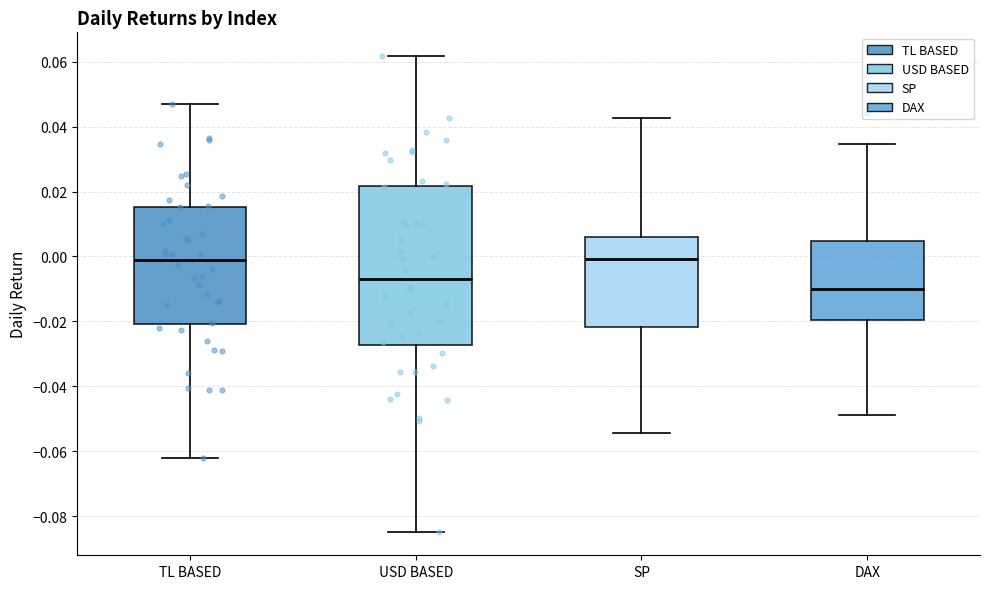

Reading left to right, transcribe this box plot: for each box, give where its median line is, the range the box spans, and where its two whiskers end, as read against the y-axis. The values are not printed on the chart, so give them approximately, as read against the axis.

TL BASED: median 0.000, box -0.020 to 0.016, whiskers -0.062 to 0.046
USD BASED: median -0.006, box -0.028 to 0.022, whiskers -0.084 to 0.062
SP: median 0.000, box -0.022 to 0.006, whiskers -0.054 to 0.042
DAX: median -0.010, box -0.020 to 0.004, whiskers -0.048 to 0.034